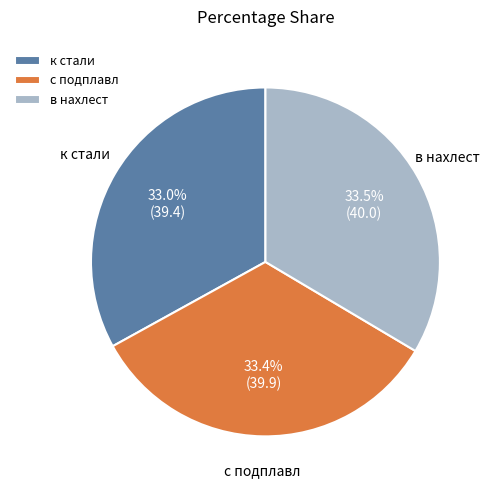

Which has a higher value, в нахлест or к стали?

в нахлест